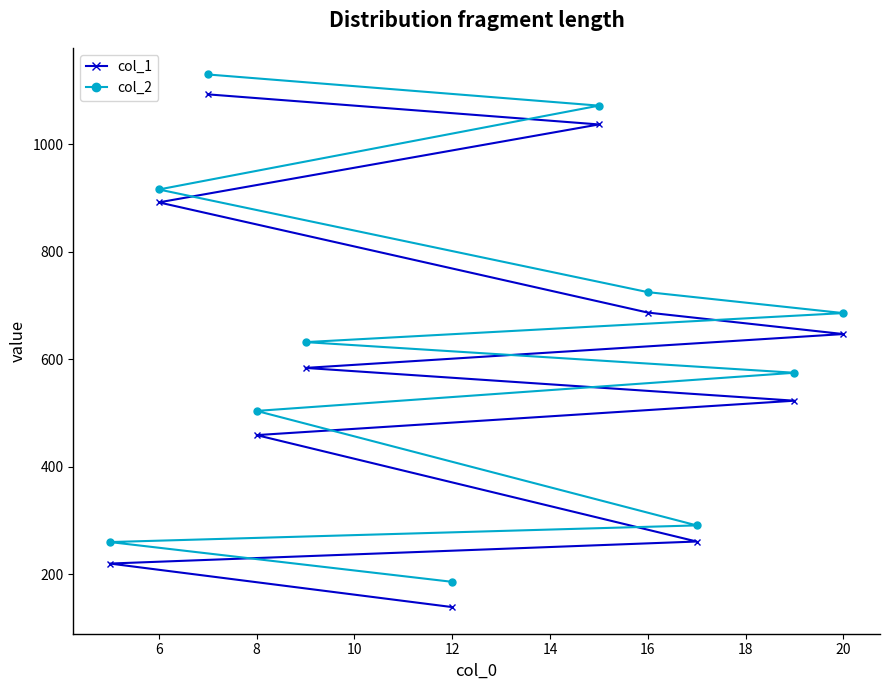

How many lines are shown in the chart?

2